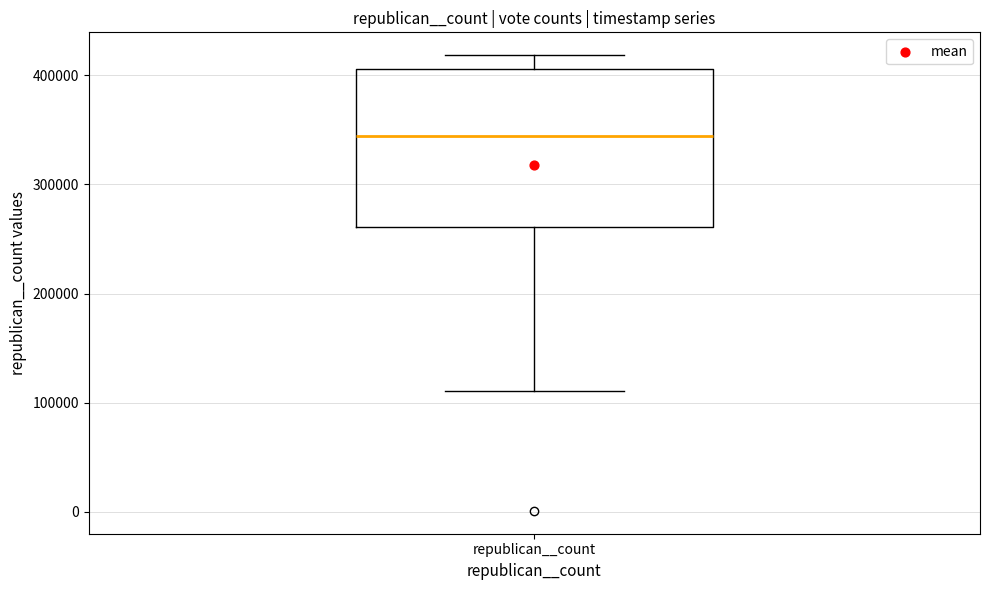

Read this box plot against the y-axis: the position of the median line, the range covered by the box, and the ends of both whiskers. The values are not printed on the chart, so give them approximately, as read against the axis.

median 340000, box 260000 to 410000, whiskers 110000 to 420000